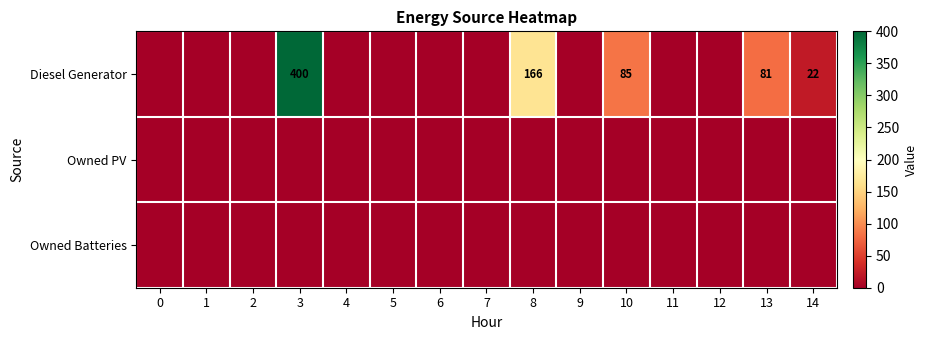

List the labels in order of Diesel Generator value, largest first.

3, 8, 10, 13, 14, 0, 1, 2, 4, 5, 6, 7, 9, 11, 12